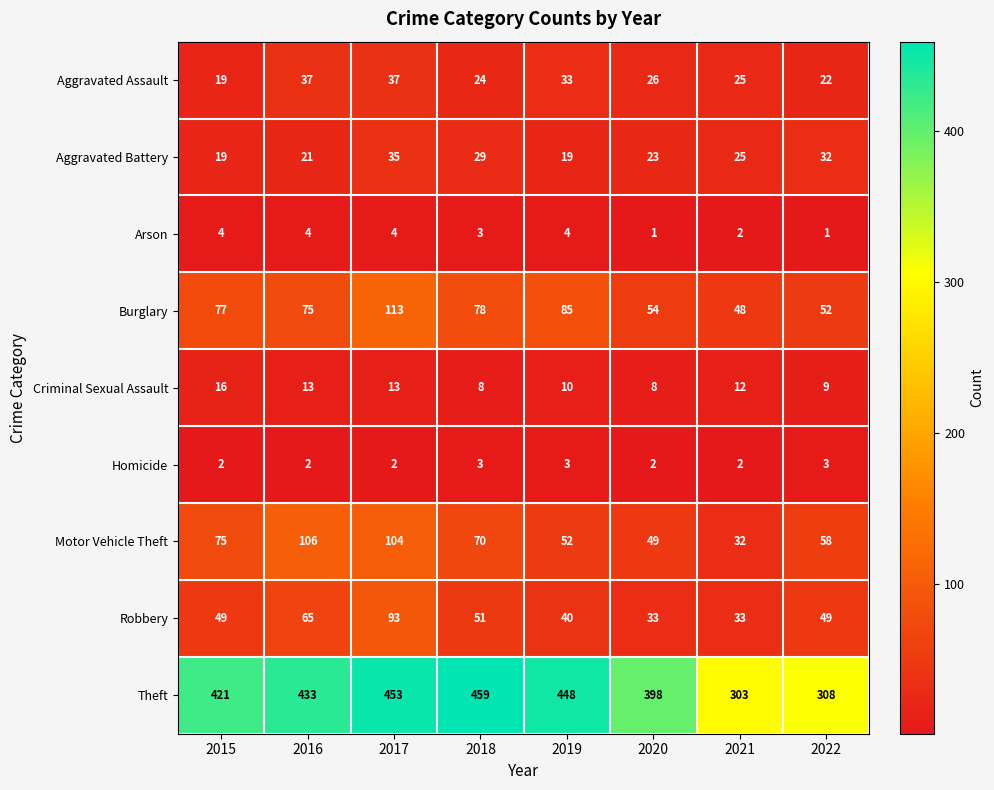

Between 2019 and 2022, which series saw the biggest shift?

Theft